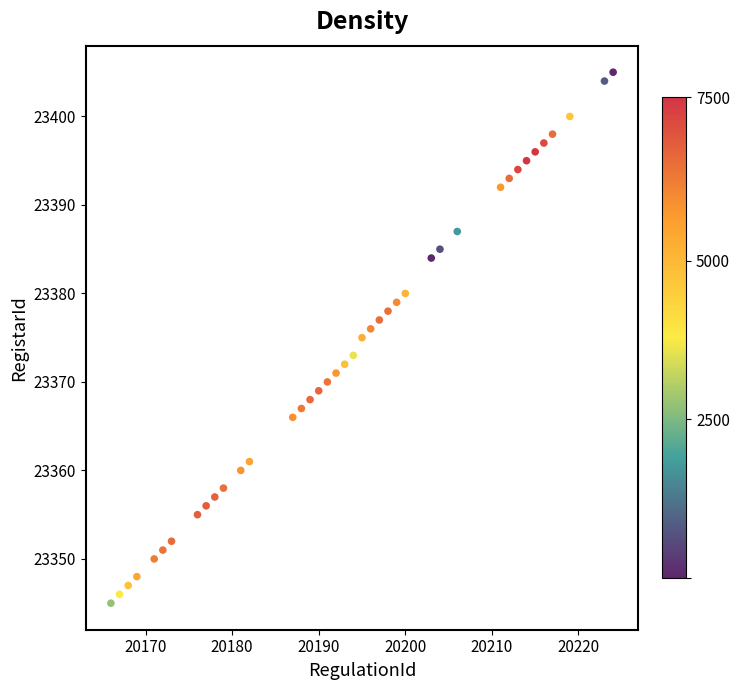

What is the range of X values (max minus min)?

58